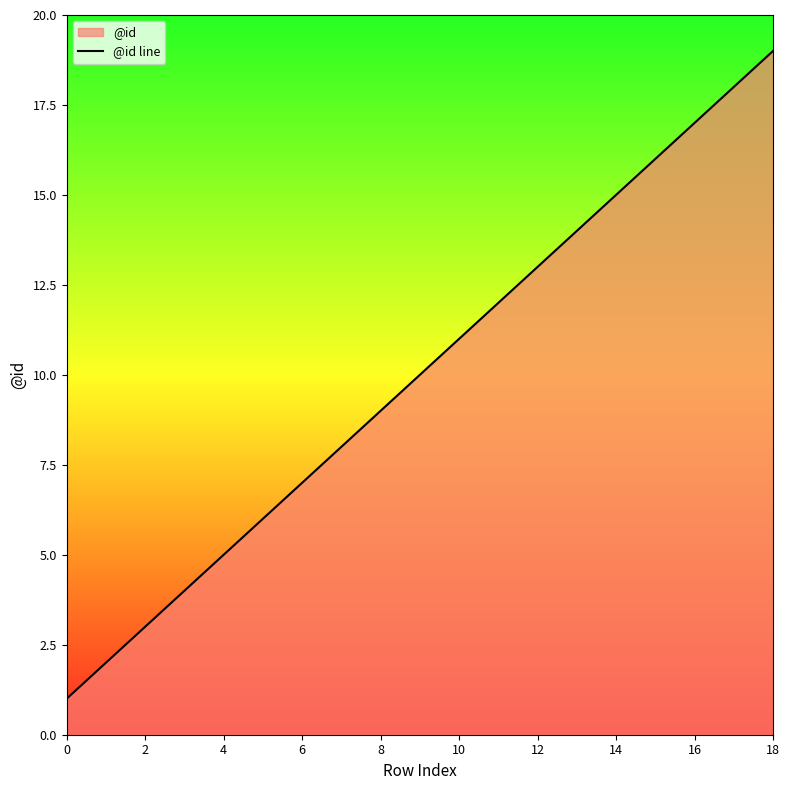

What is the label of the 6th point from the right?

13